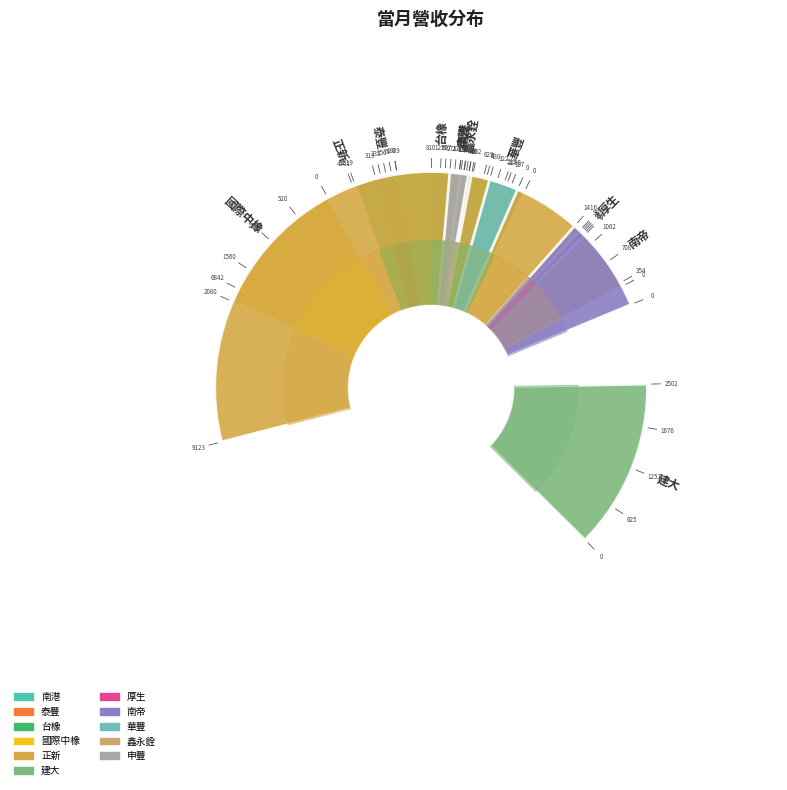

Does 台橡 represent more than half of the total?

No